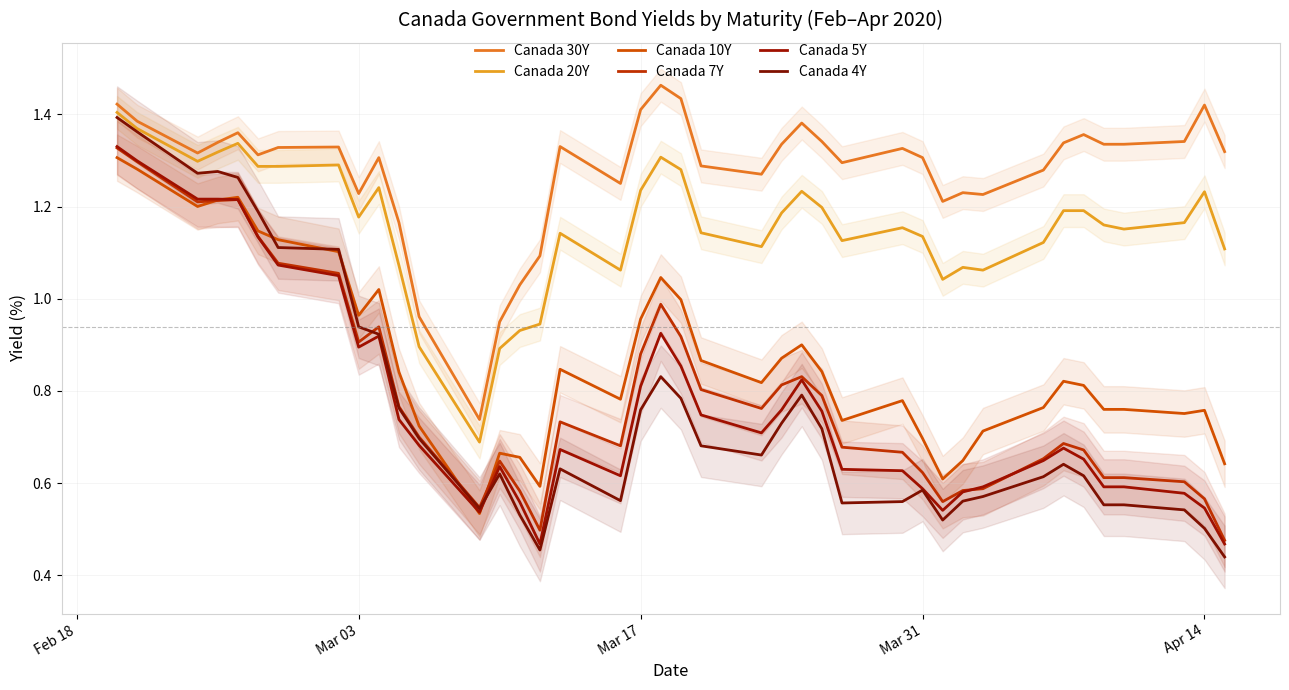

What is the value of the Canada 20Y point at the 8th from the left?

1.3